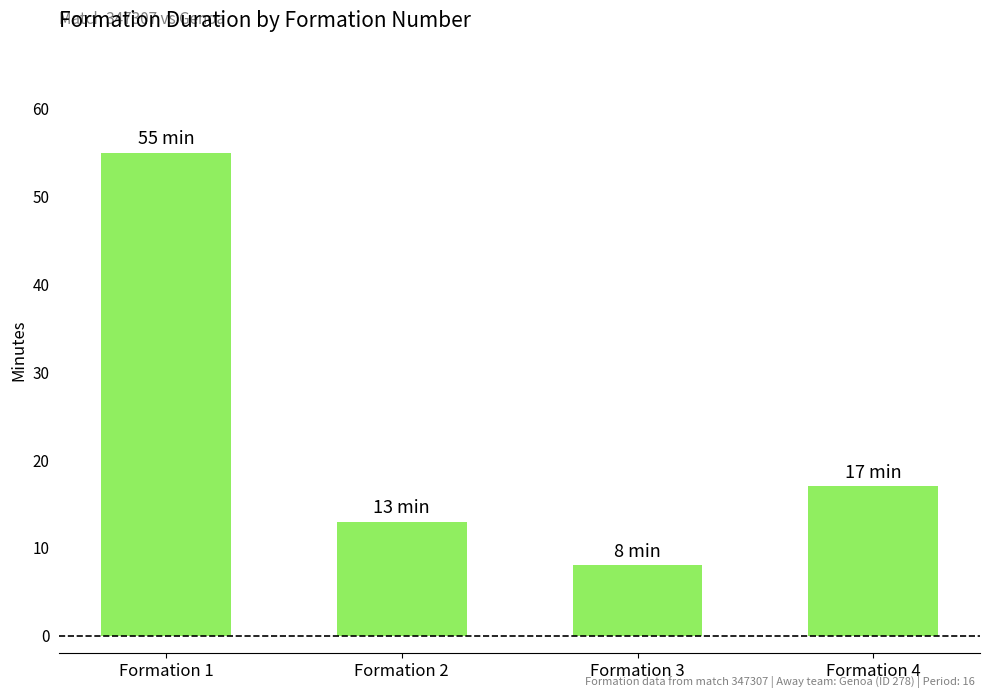

Reading right to left, list all the values displayed in this chart.

Formation 4=17	Formation 3=8	Formation 2=13	Formation 1=55